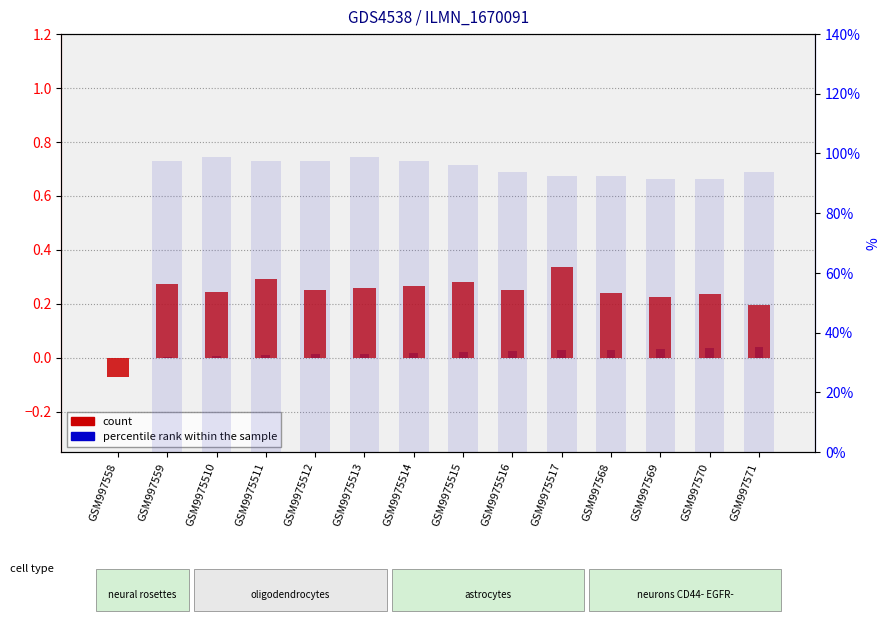

Which series has the largest range (max minus min)?

col_1 (right)